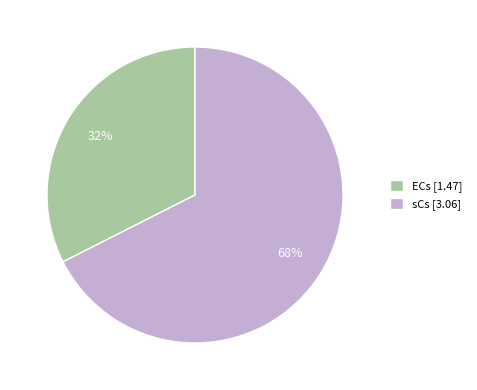

What is the majority slice?

sCs